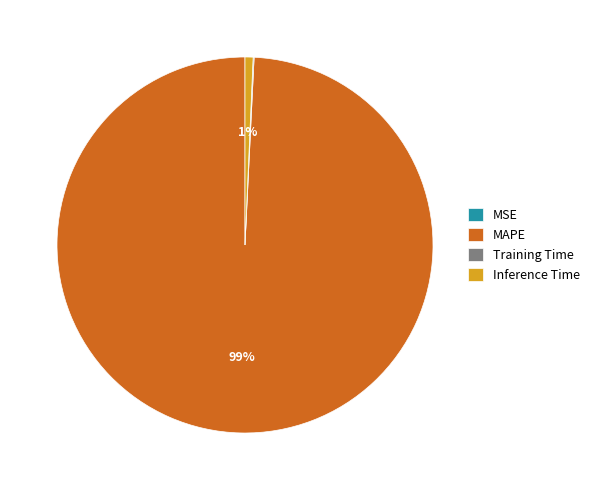

The MAPE slice represents 89% of the pie. True or false?

False